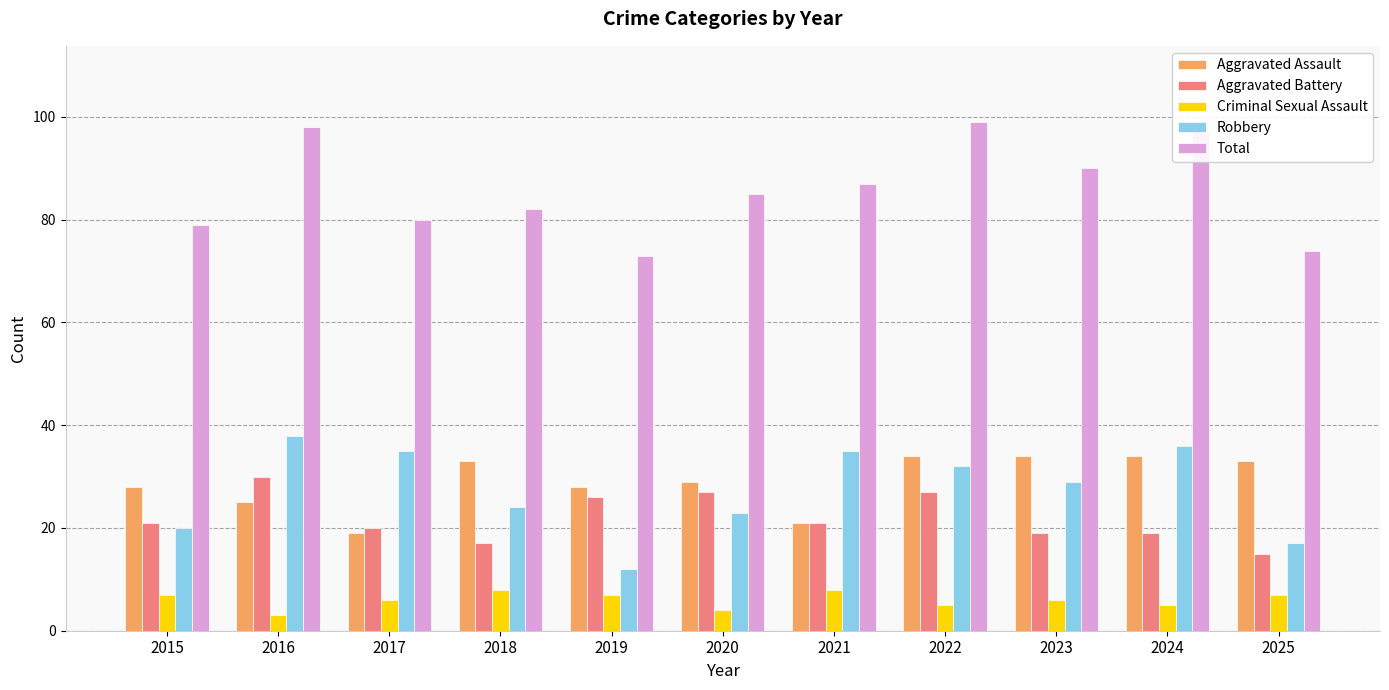

Is it true that Aggravated Battery equals 27 at 2022?

True